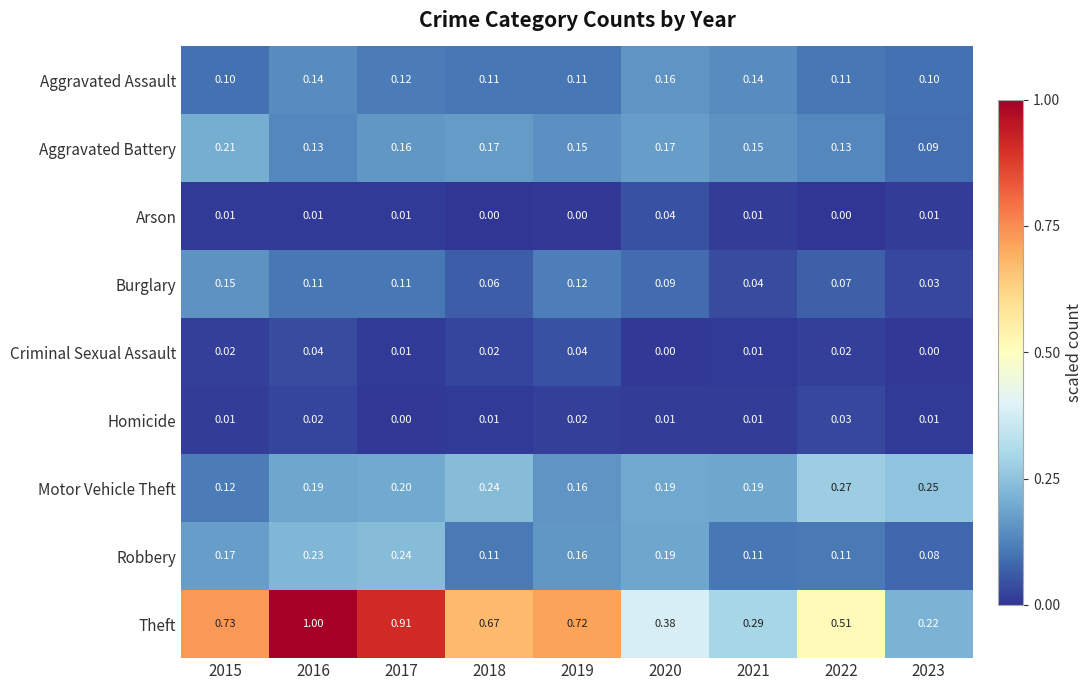

Rank the series at 2016 from lowest to highest value.

Arson, Homicide, Criminal Sexual Assault, Burglary, Aggravated Battery, Aggravated Assault, Motor Vehicle Theft, Robbery, Theft